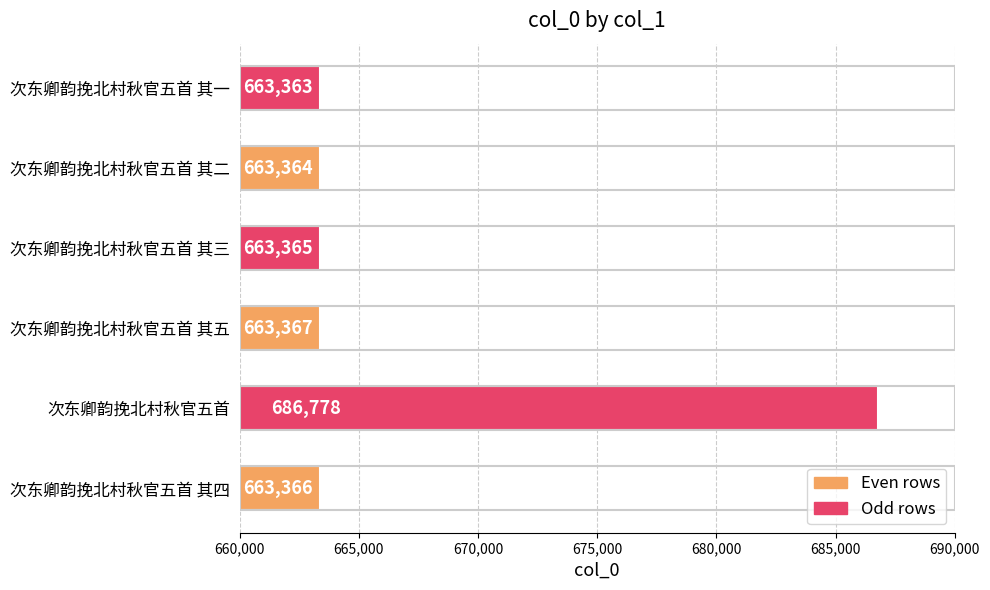

Are the bars grouped side by side (vs. stacked)?

No